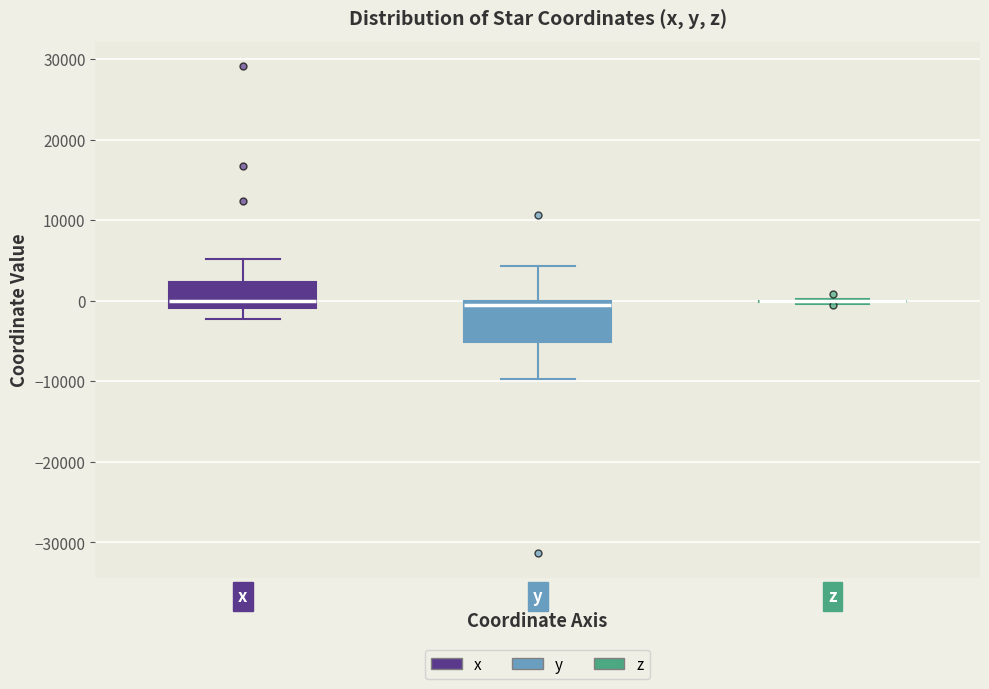

Reading left to right, read every box against the y-axis: the position of its median line, the range the box covers, and the ends of its whiskers. The values are not printed on the chart, so give them approximately, as read against the axis.

x: median 0, box -1000 to 2000, whiskers -2000 to 5000
y: median -1000, box -5000 to 0, whiskers -10000 to 4000
z: box collapsed to a line at 0, whiskers 0 to 0